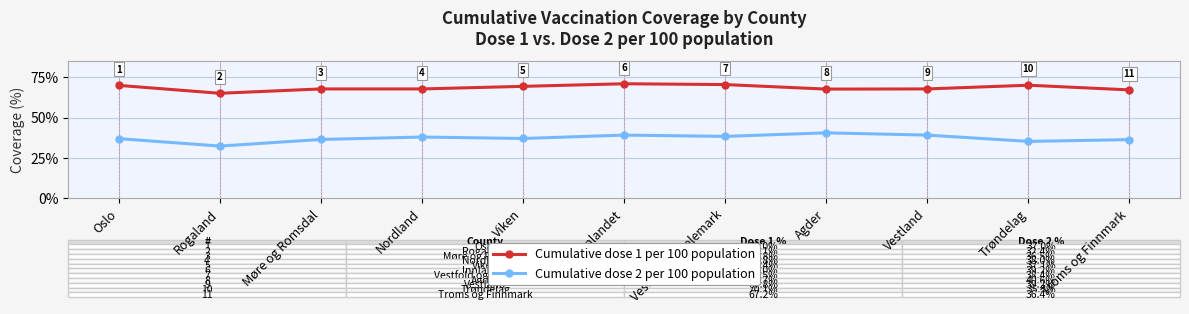

The value of Cumulative dose 2 per 100 population at Nordland is 38.0. True or false?

True